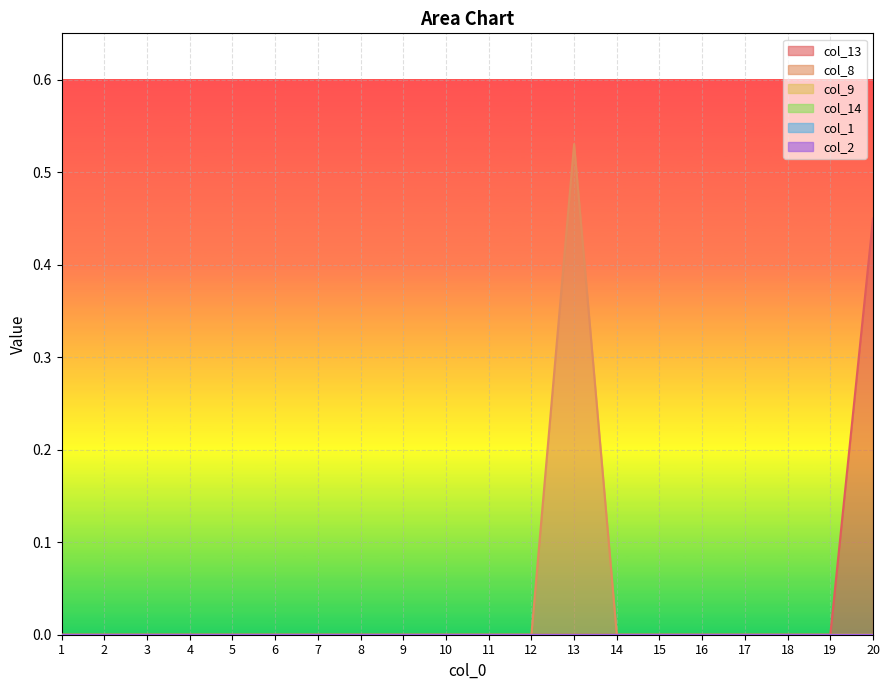

Reading left to right, what are all the values shown in this chart?

col_13: 0.0	0.0	0.0	0.0	0.0	0.0	0.0	0.0	0.0	0.0	0.0	0.0	0.0	0.0	0.0	0.0	0.0	0.0	0.0	0.4
col_8: 0.0	0.0	0.0	0.0	0.0	0.0	0.0	0.0	0.0	0.0	0.0	0.0	0.5	0.0	0.0	0.0	0.0	0.0	0.0	0.0
col_9: 0.0	0.0	0.0	0.0	0.0	0.0	0.0	0.0	0.0	0.0	0.0	0.0	0.0	0.0	0.0	0.0	0.0	0.0	0.0	0.0
col_14: 0.0	0.0	0.0	0.0	0.0	0.0	0.0	0.0	0.0	0.0	0.0	0.0	0.0	0.0	0.0	0.0	0.0	0.0	0.0	0.0
col_1: 0.0	0.0	0.0	0.0	0.0	0.0	0.0	0.0	0.0	0.0	0.0	0.0	0.0	0.0	0.0	0.0	0.0	0.0	0.0	0.0
col_2: 0.0	0.0	0.0	0.0	0.0	0.0	0.0	0.0	0.0	0.0	0.0	0.0	0.0	0.0	0.0	0.0	0.0	0.0	0.0	0.0